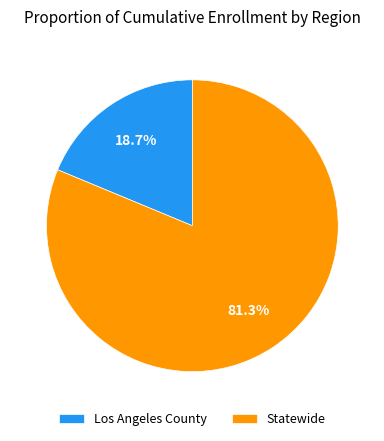

True or false: Los Angeles County accounts for 8% of the total.

False